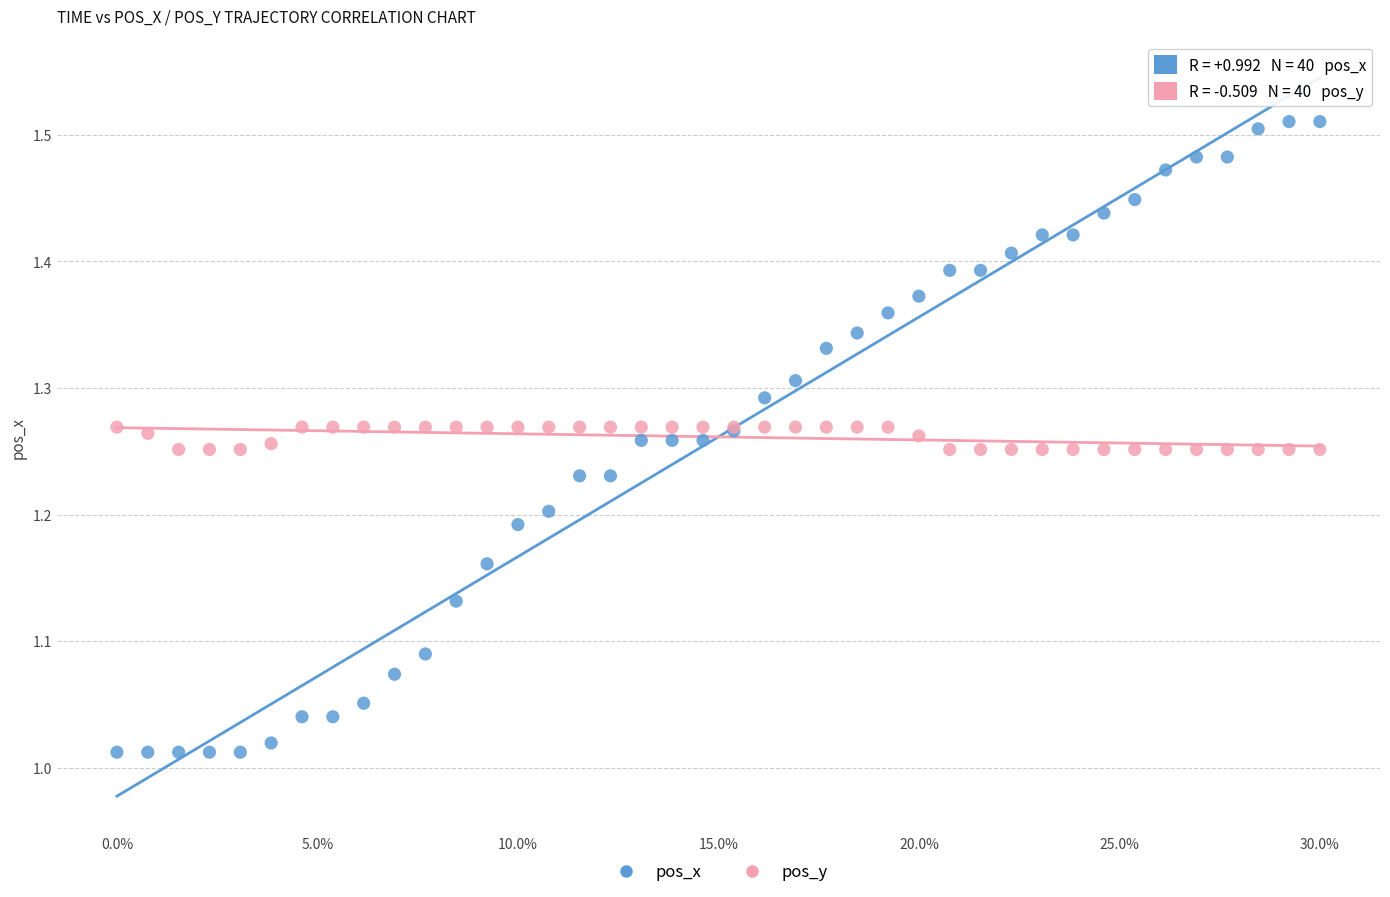

Which series contains the highest Y value?

pos_x